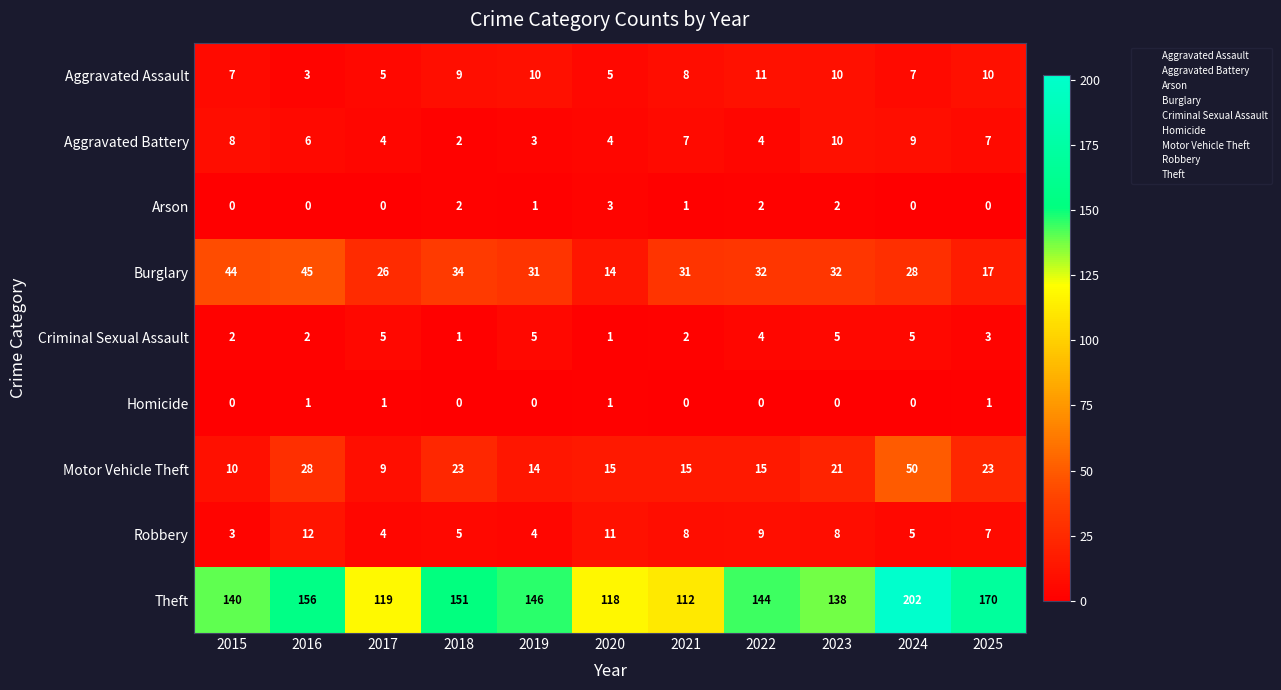

The value of Robbery at 2024 is 9. True or false?

False